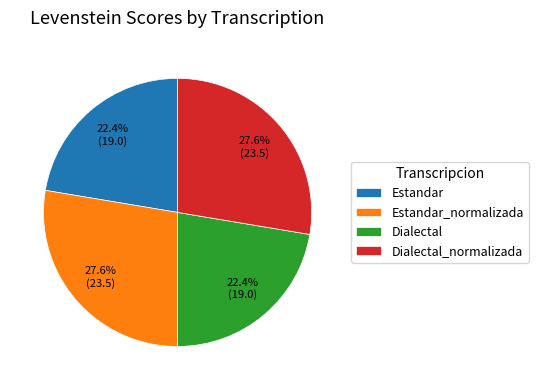

How much of the chart is everything except Estandar_normalizada?

72.4%